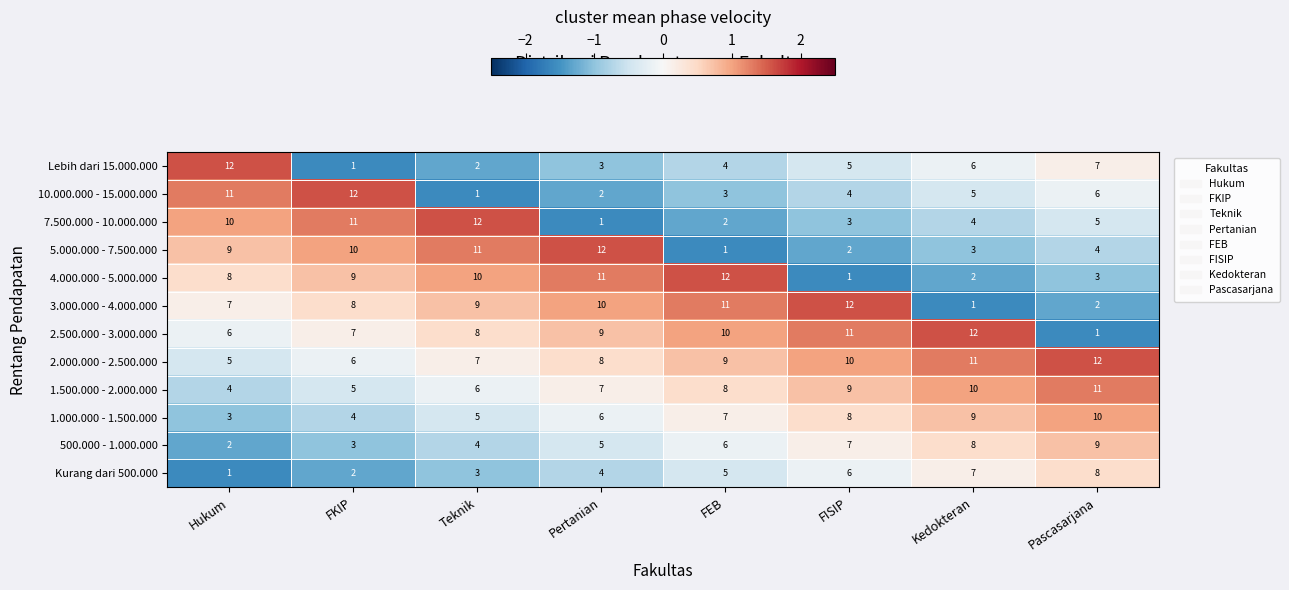

How many distinct data groups are displayed?

12